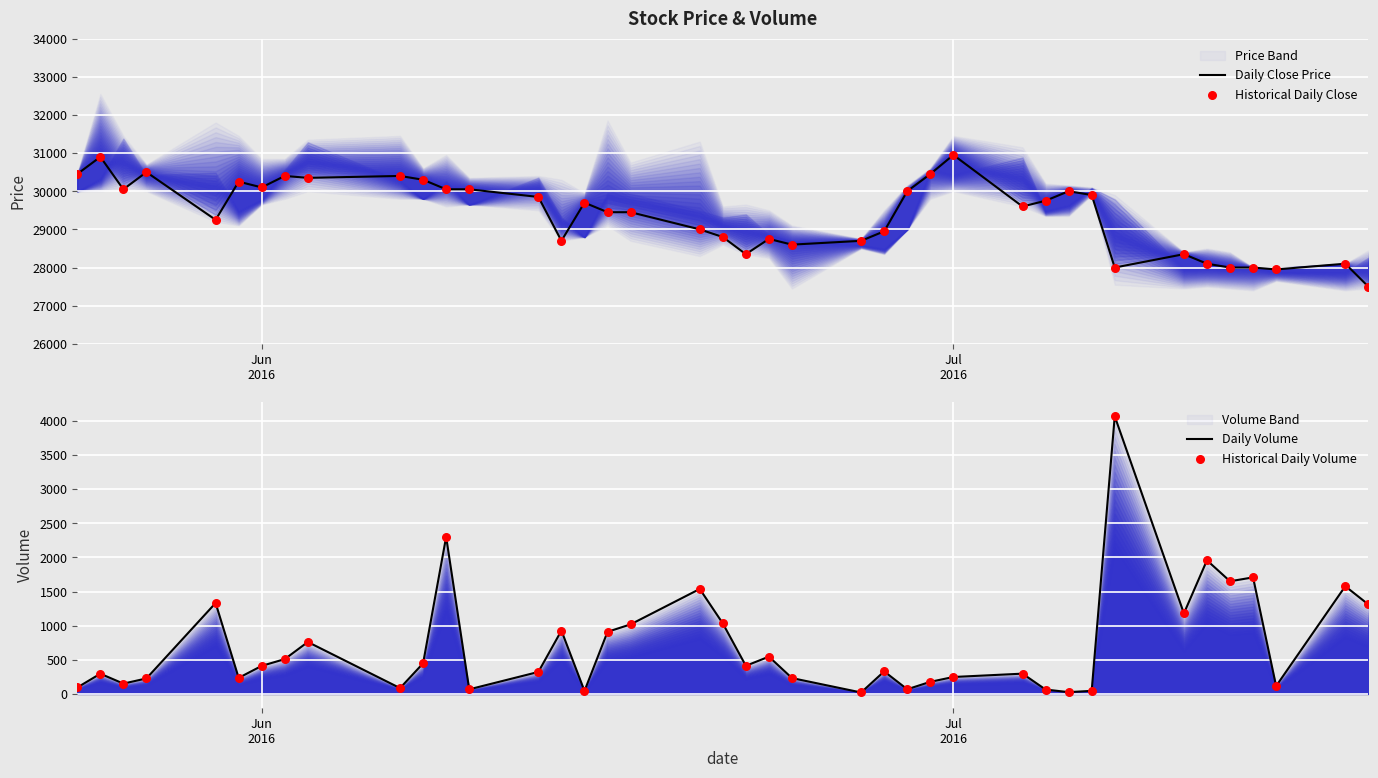

Which series contains the highest Y value?

Daily Close Price